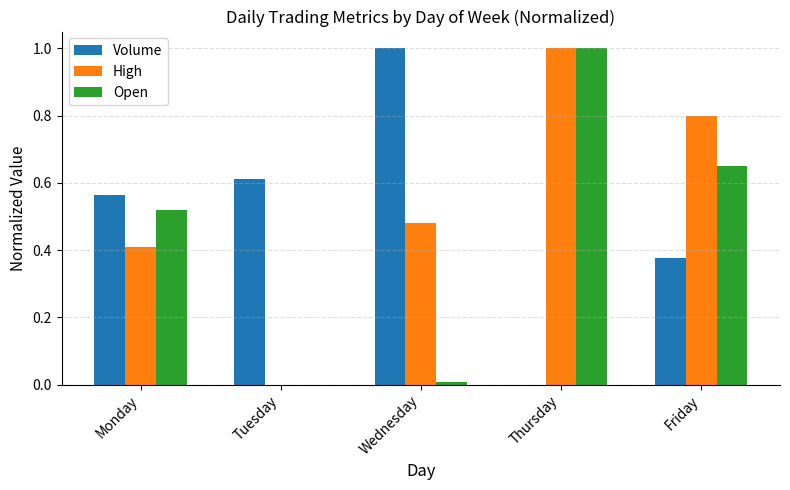

Which category has the highest value in the Volume series?

Wednesday